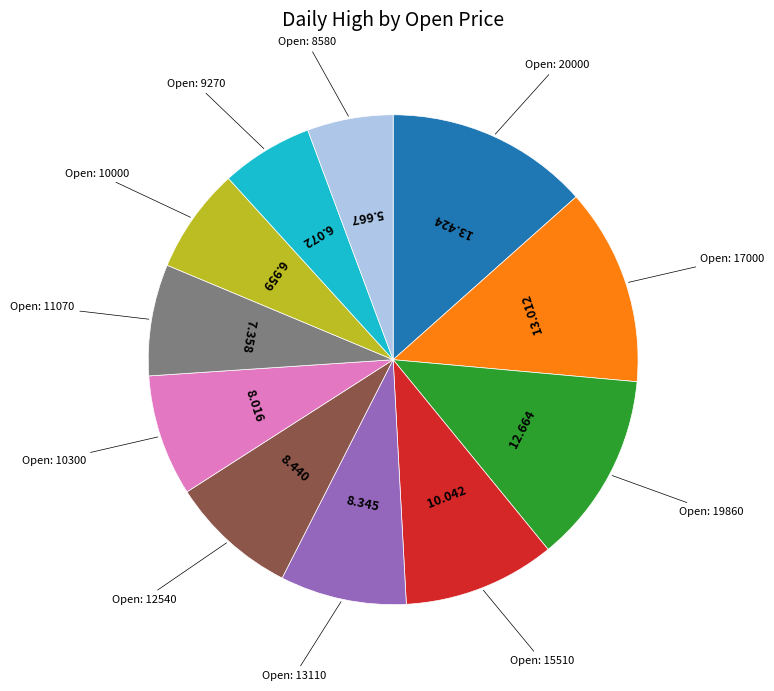

Does any single category account for the majority?

No